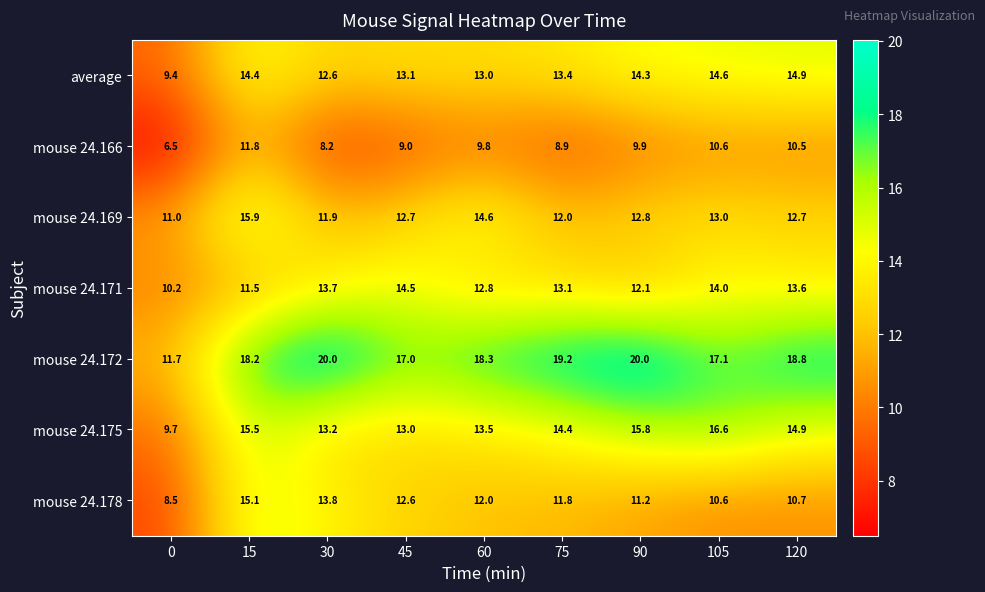

What is the difference between the maximum and minimum values in the average series?

5.5